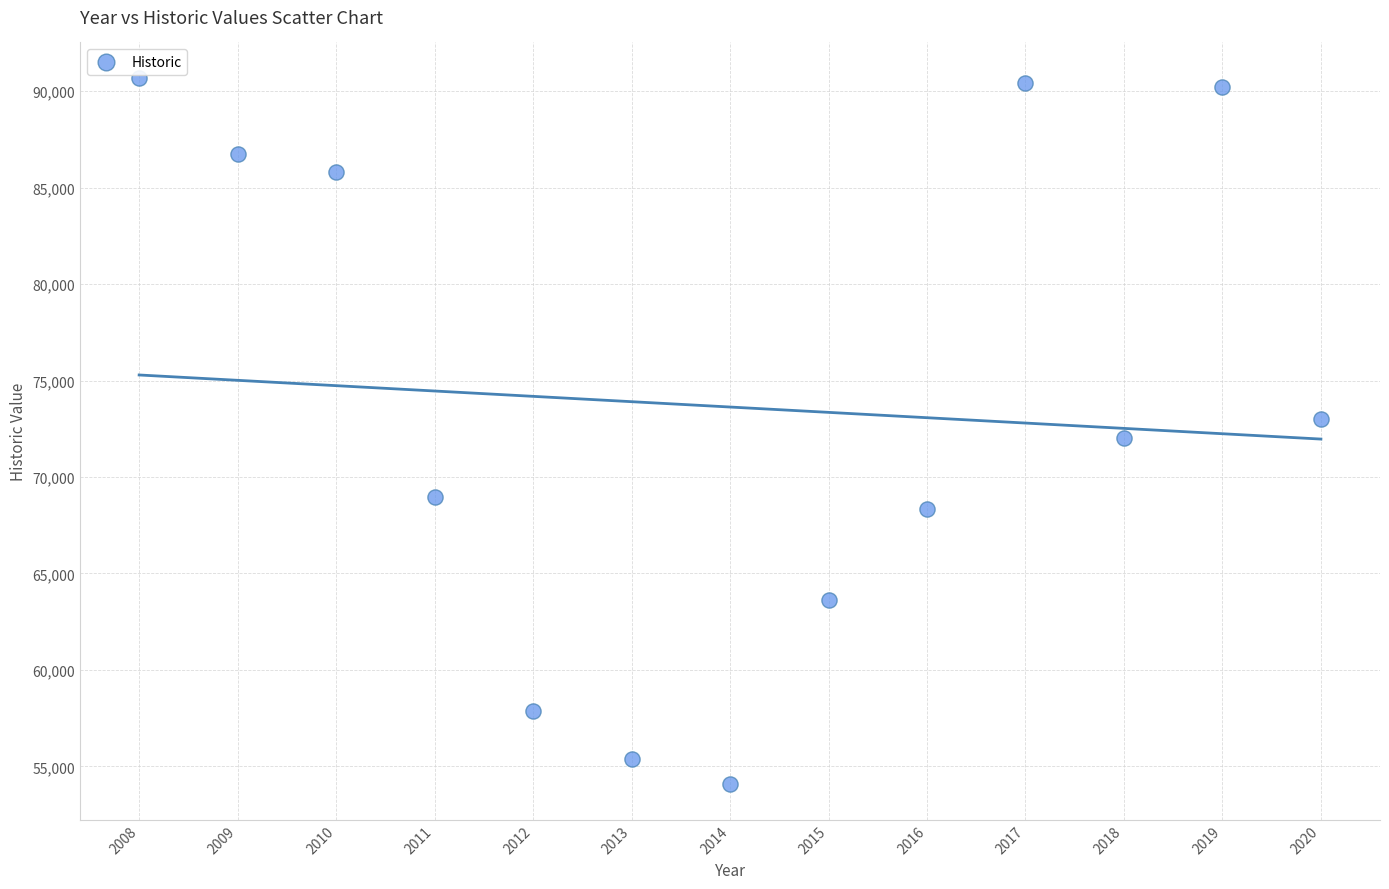

What is the range of X values (max minus min)?

12.0